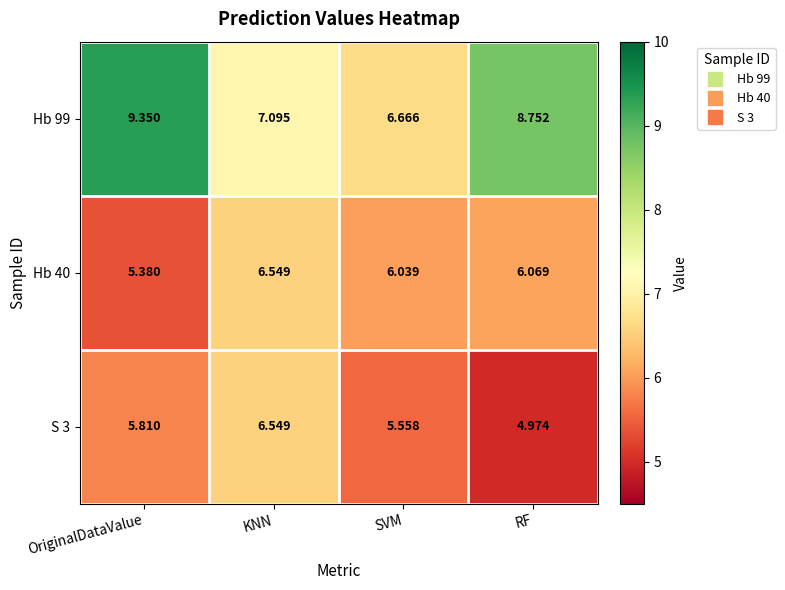

At which category does the chart reach its peak across all series?

OriginalDataValue